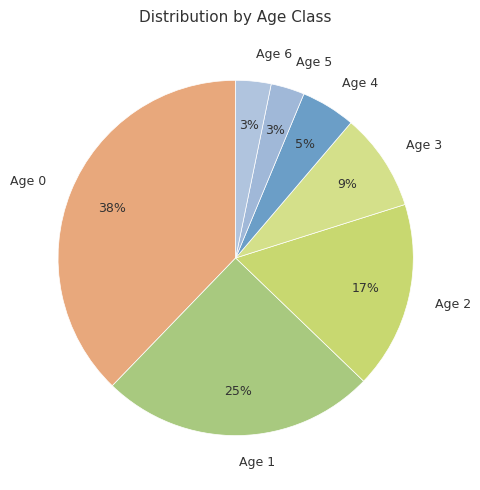

Count the number of slices in the pie.

7